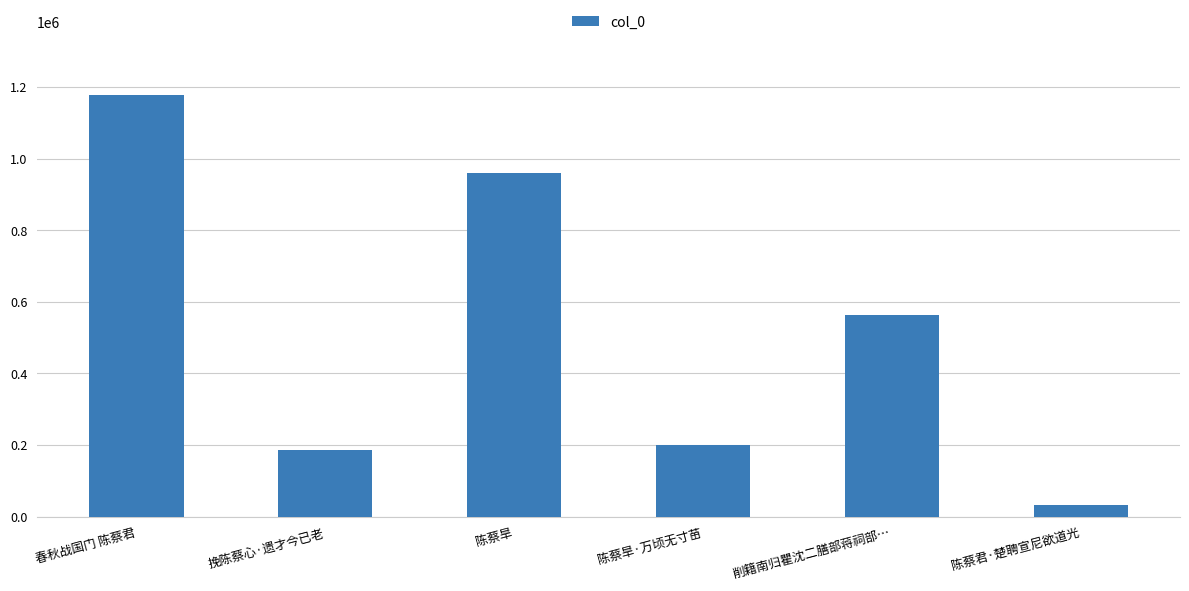

Reading left to right, extract all data points from this chart.

春秋战国门 陈蔡君=1177518	挽陈蔡心·遗才今已老=185385	陈蔡旱=959651	陈蔡旱·万顷无寸苗=201101	削籍南归瞿沈二膳部蒋祠部…=563351	陈蔡君·楚聘宣尼欲道光=33908